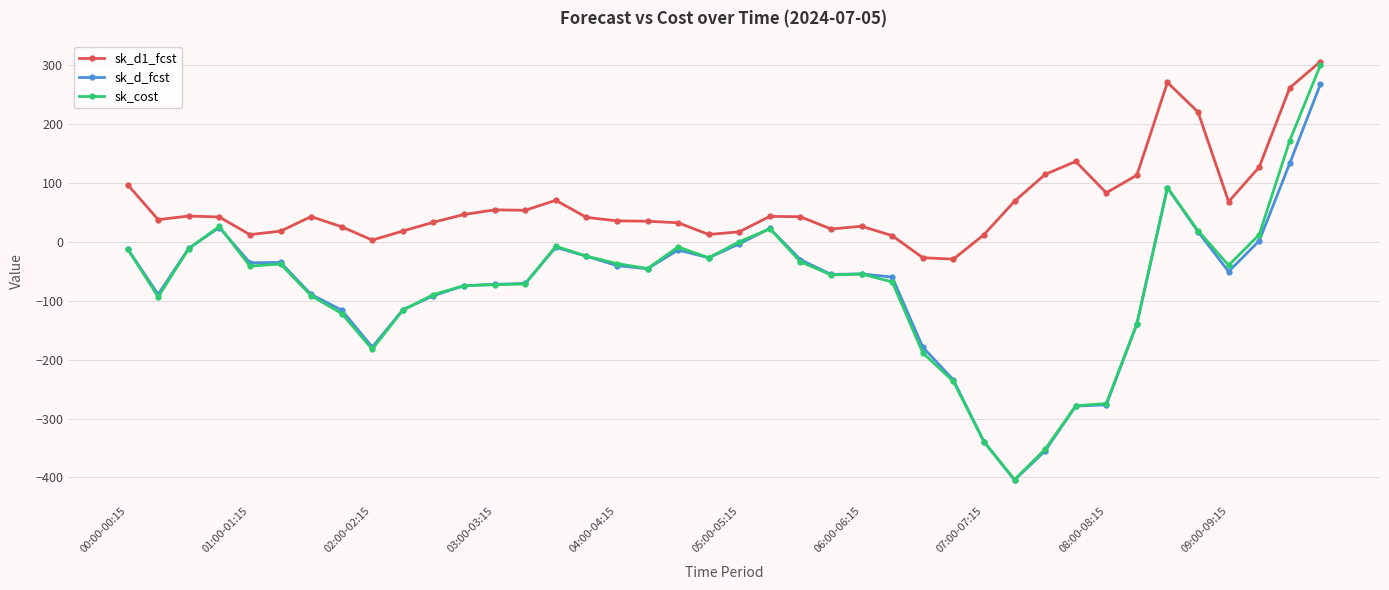

Does the chart have visible grid lines?

Yes